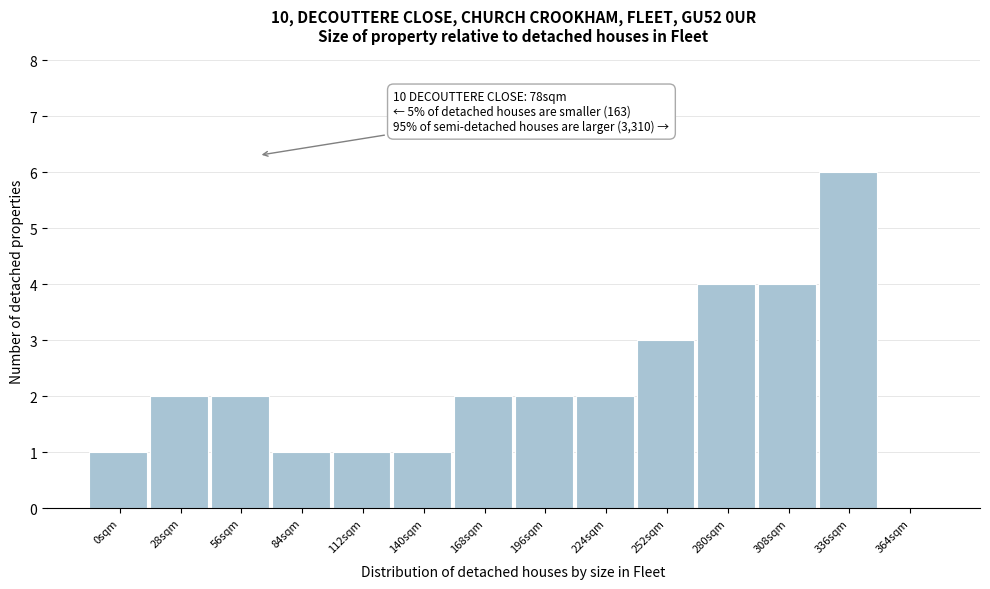

Reading left to right, transcribe all the data shown in this chart.

0sqm=1	28sqm=2	56sqm=2	84sqm=1	112sqm=1	140sqm=1	168sqm=2	196sqm=2	224sqm=2	252sqm=3	280sqm=4	308sqm=4	336sqm=6	364sqm=0